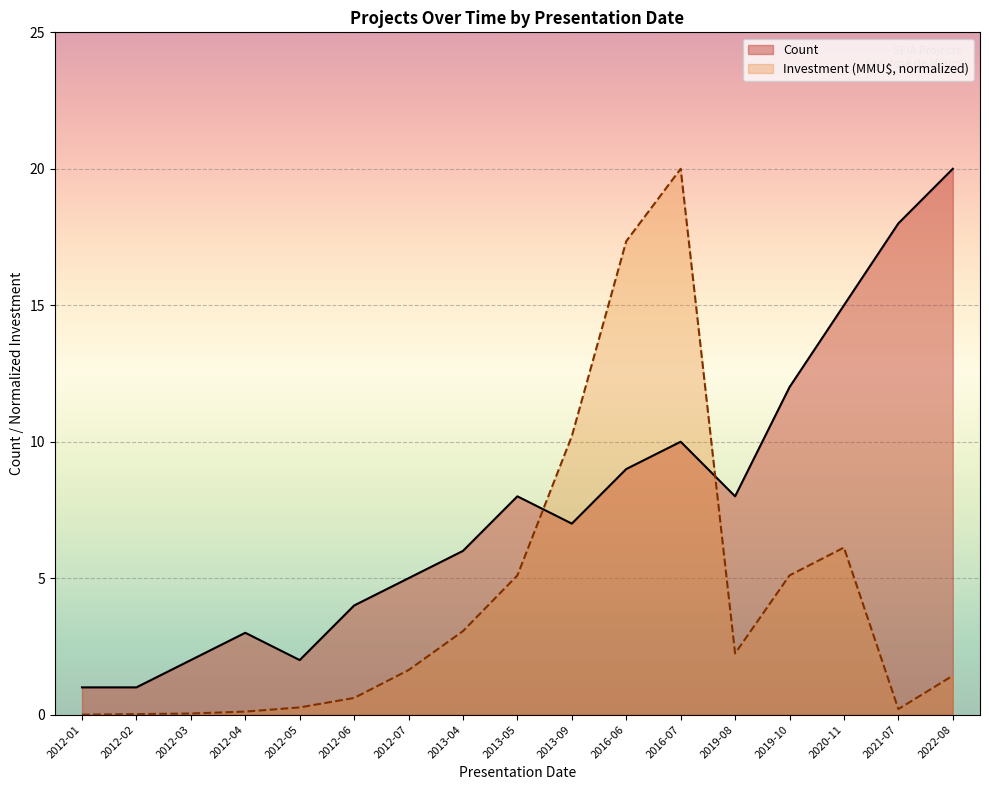

The Count series shows 20.0 at 2022-08. True or false?

True